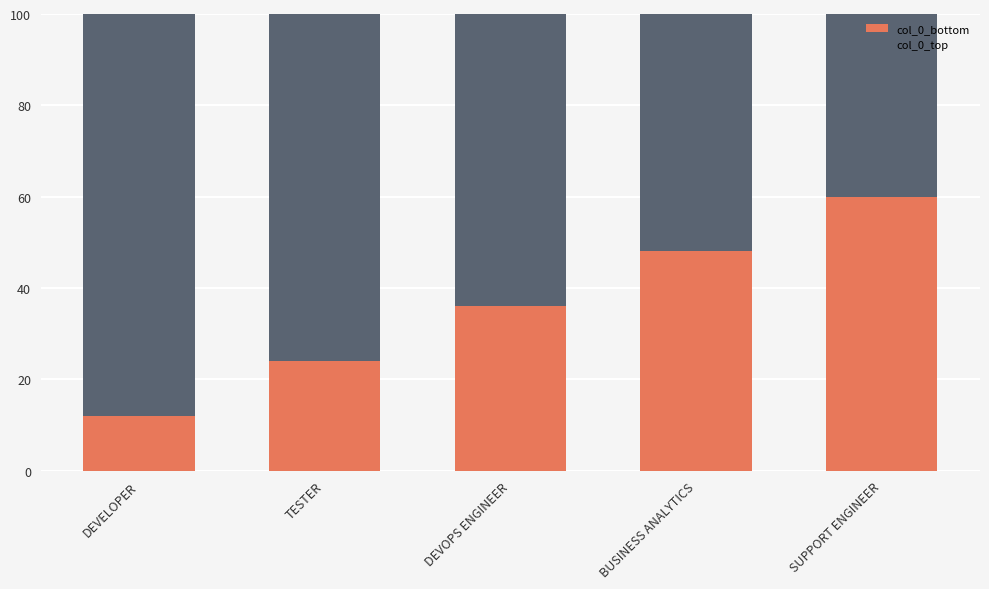

The col_0_bottom series shows 22 at BUSINESS ANALYTICS. True or false?

False